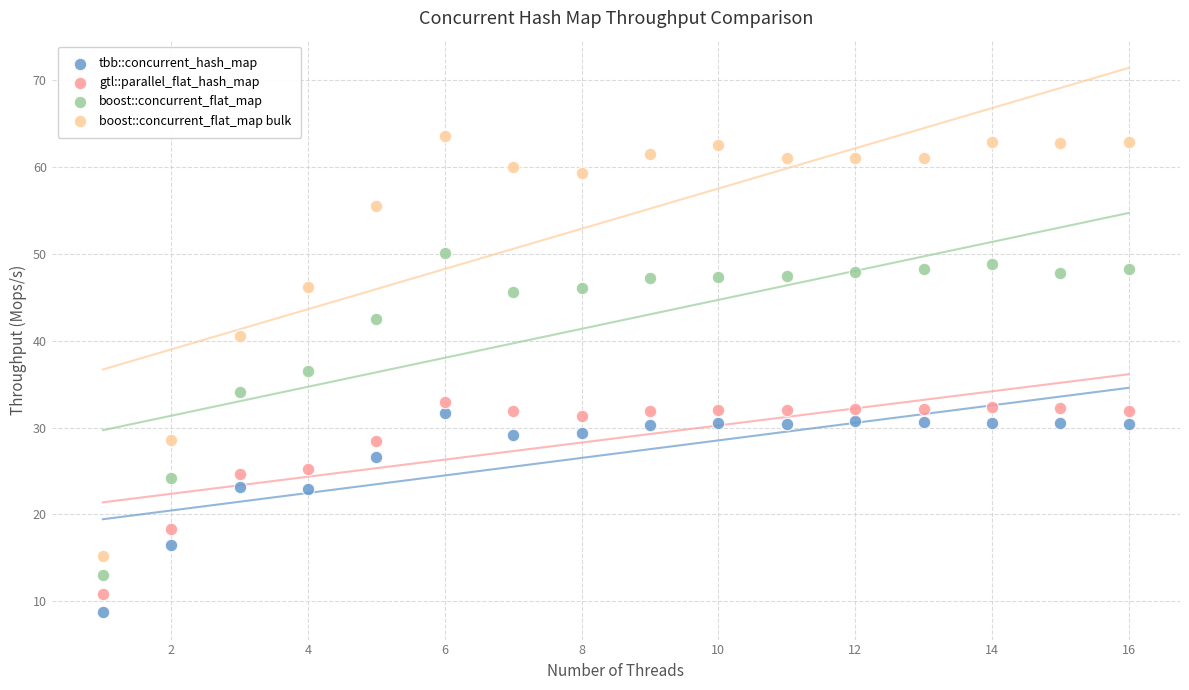

What are all the series names shown in the legend?

tbb::concurrent_hash_map, gtl::parallel_flat_hash_map, boost::concurrent_flat_map, boost::concurrent_flat_map bulk